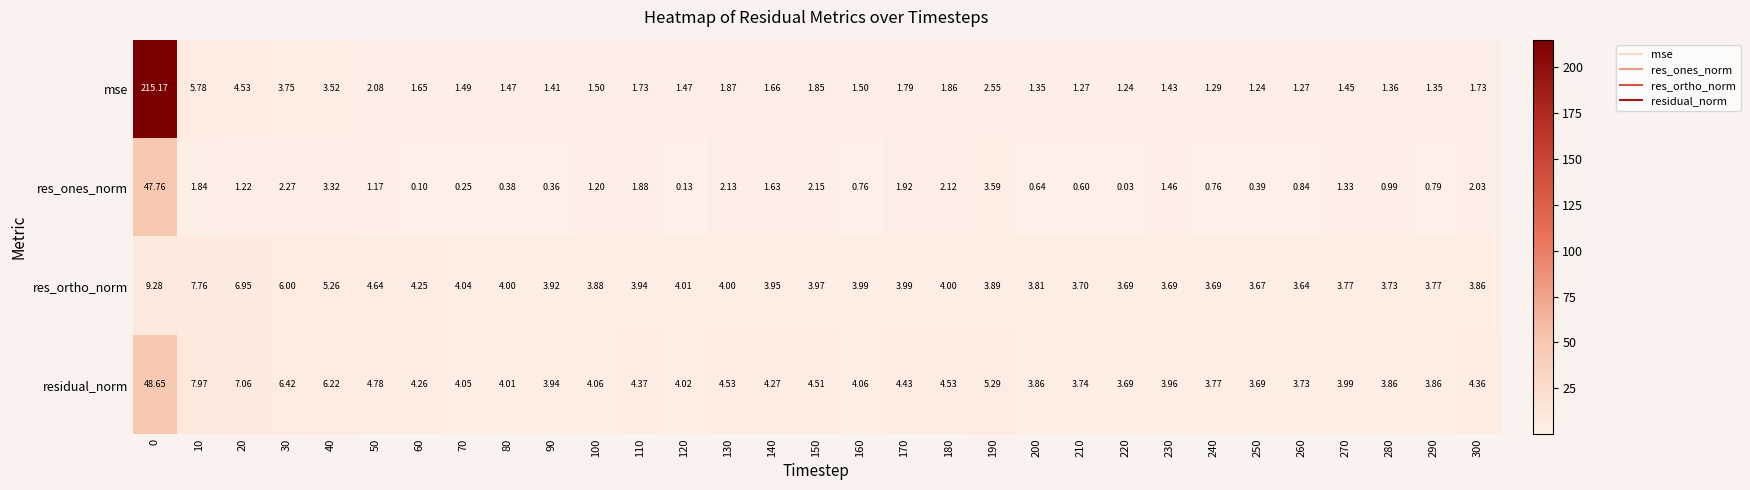

Which series changed the most between 40 and 170?

residual_norm